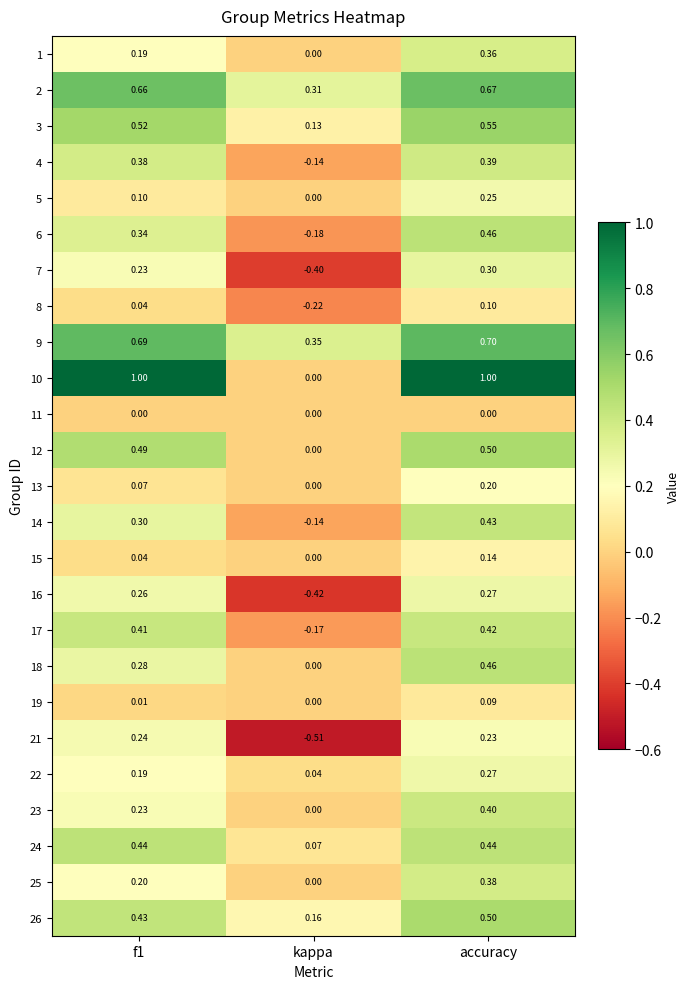

At which label is 5 closest to 0?

kappa